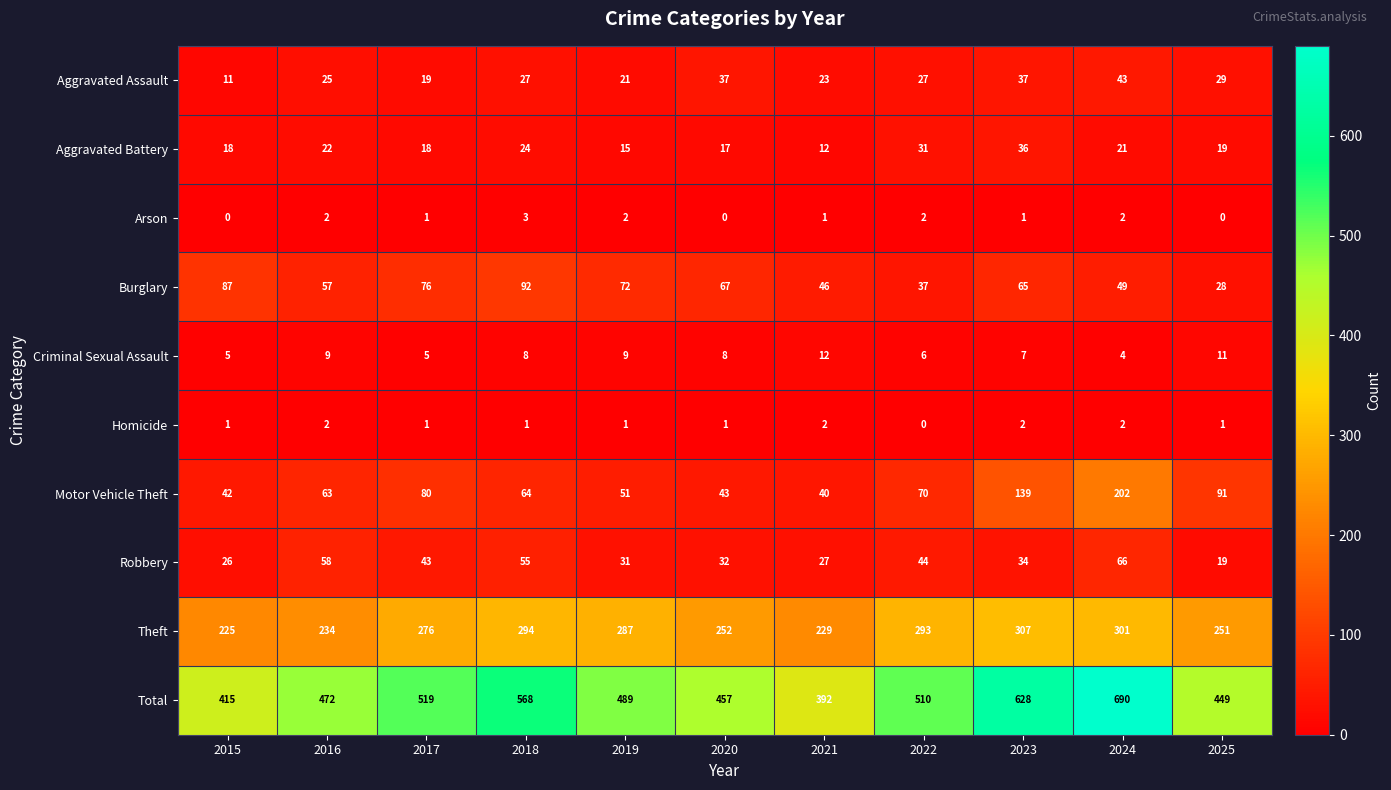

What is the total value across all series at 2022?

1020